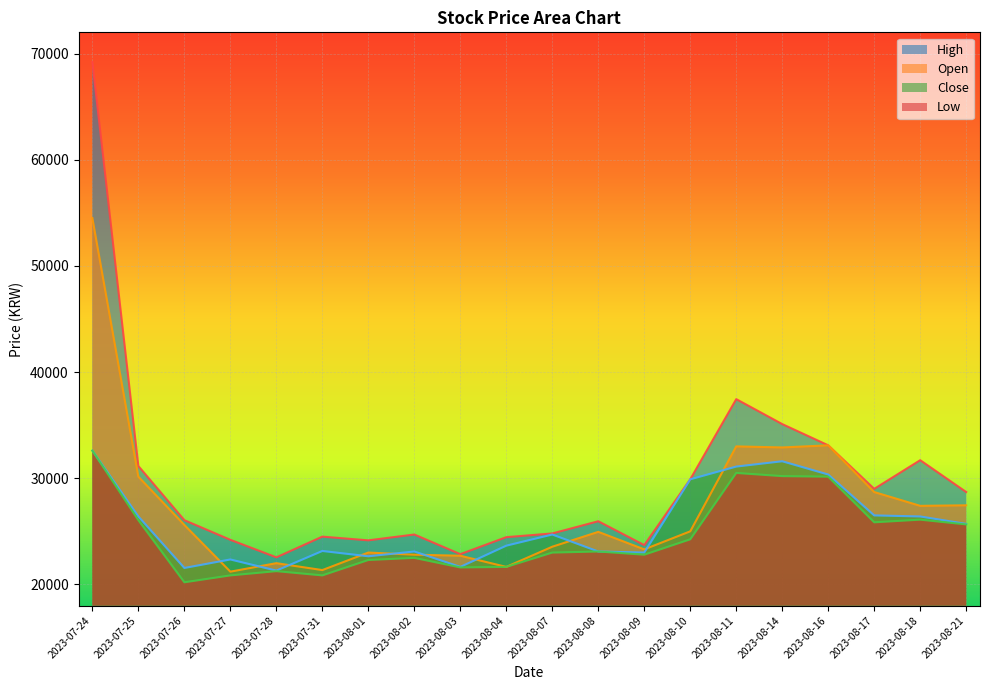

At which label does Low reach its peak?

2023-07-24